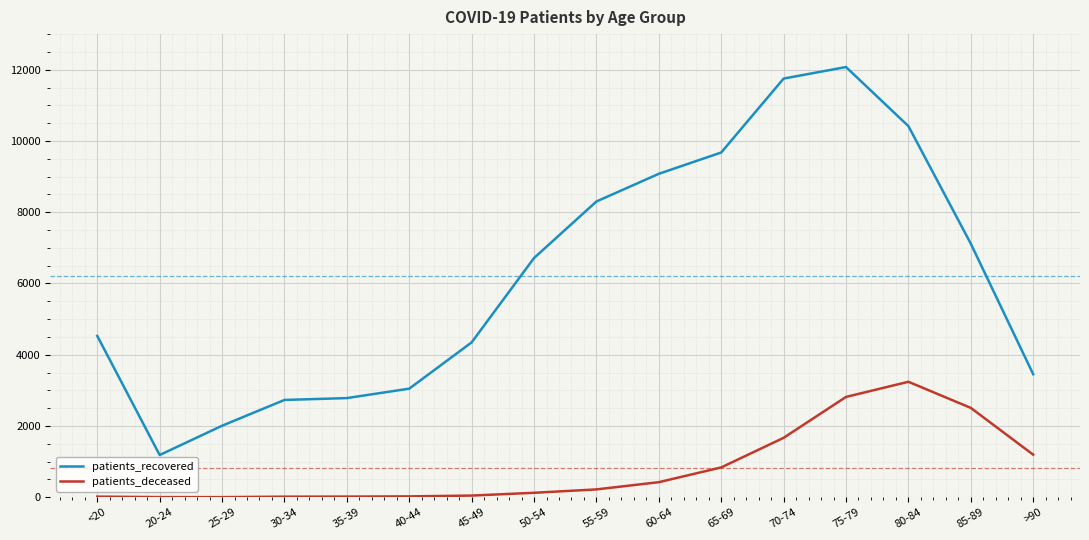

Between <20 and 70-74, which series saw the biggest shift?

patients_recovered